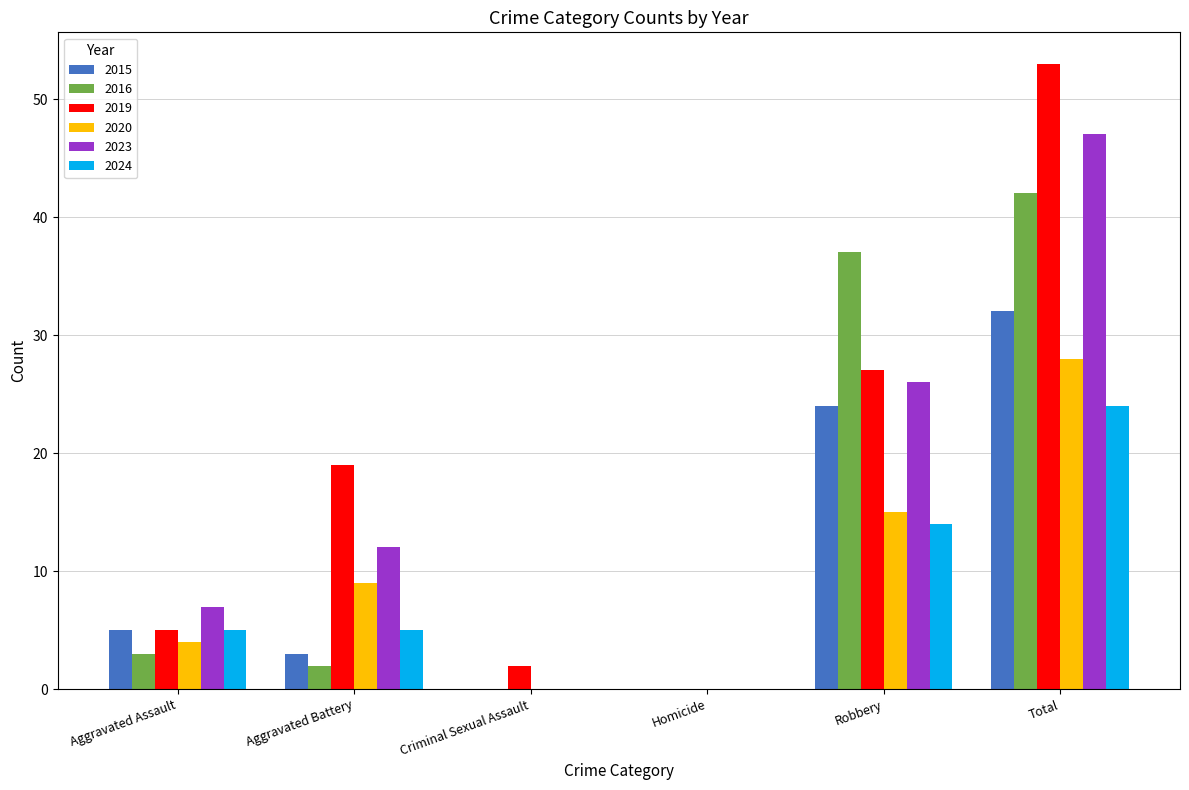

Count the number of data series in this chart.

6